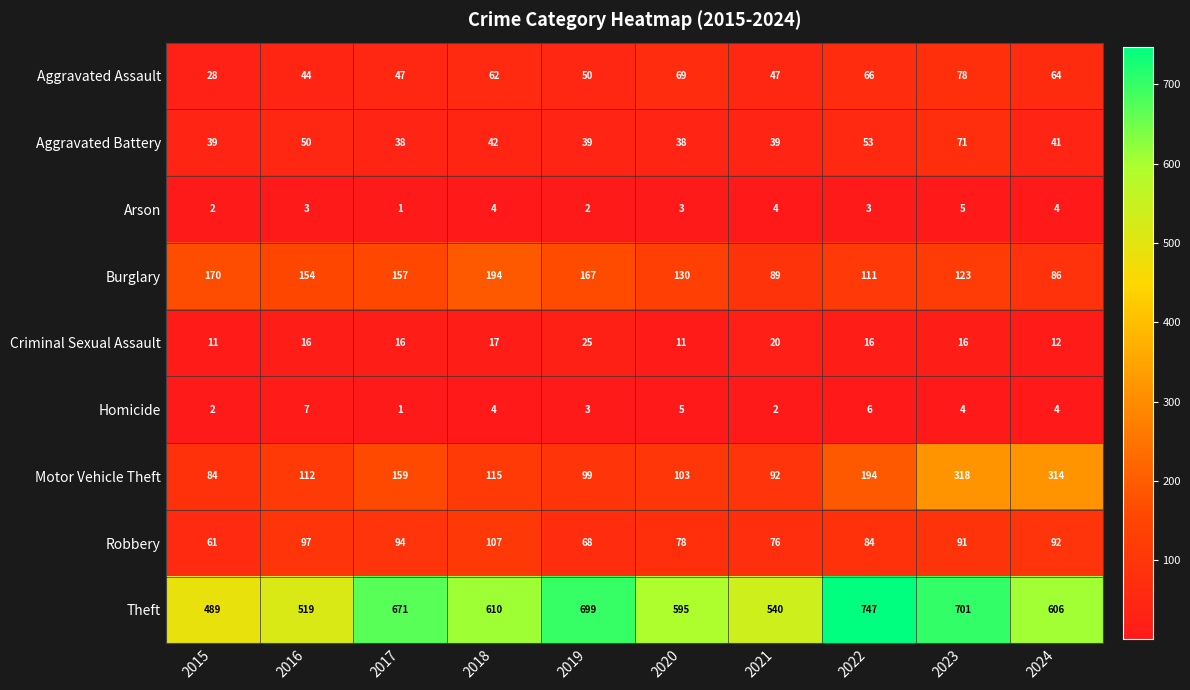

The value of Theft at 2023 is 967. True or false?

False